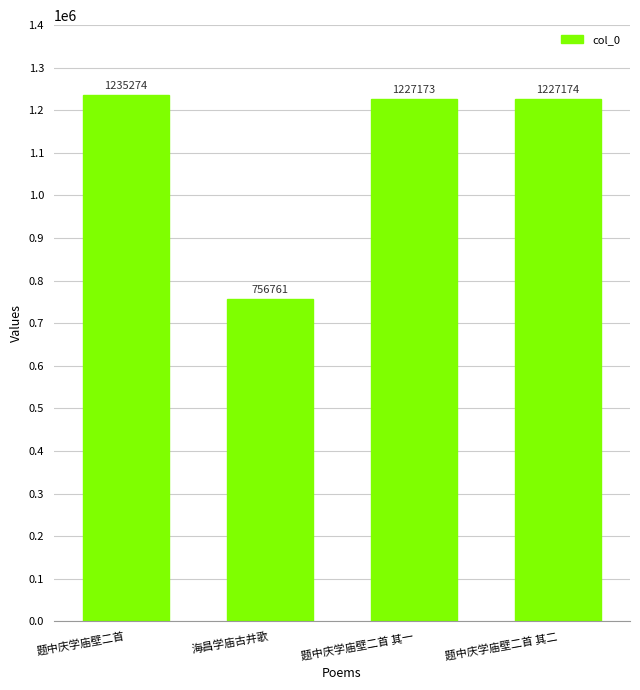

Rank the categories by value from highest to lowest.

题中庆学庙壁二首, 题中庆学庙壁二首 其二, 题中庆学庙壁二首 其一, 海昌学庙古井歌